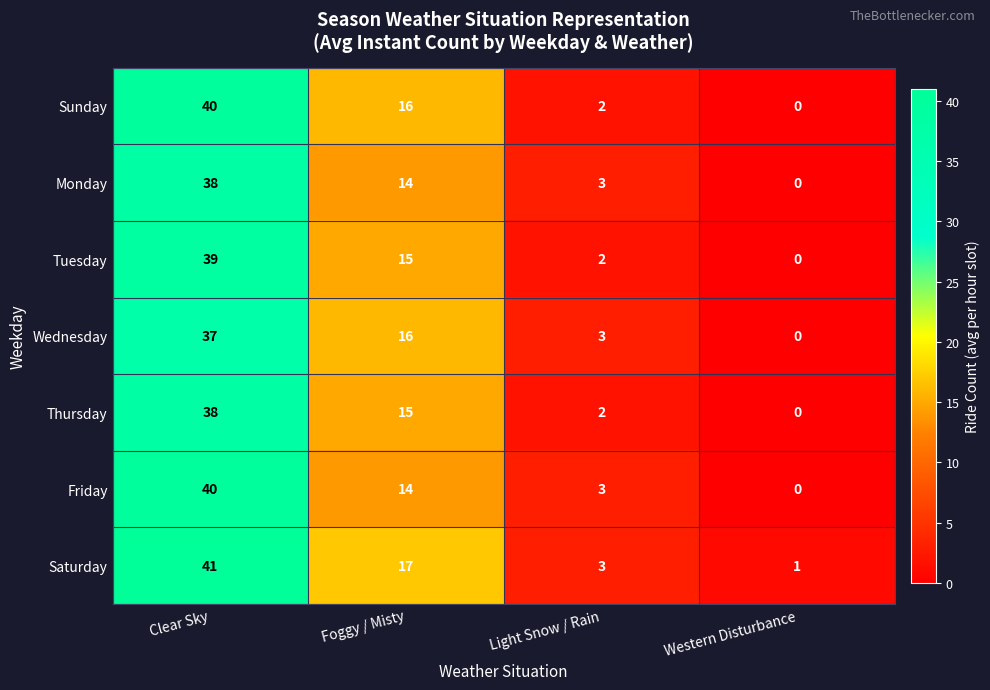

At how many categories does at least one series exceed 9?

2